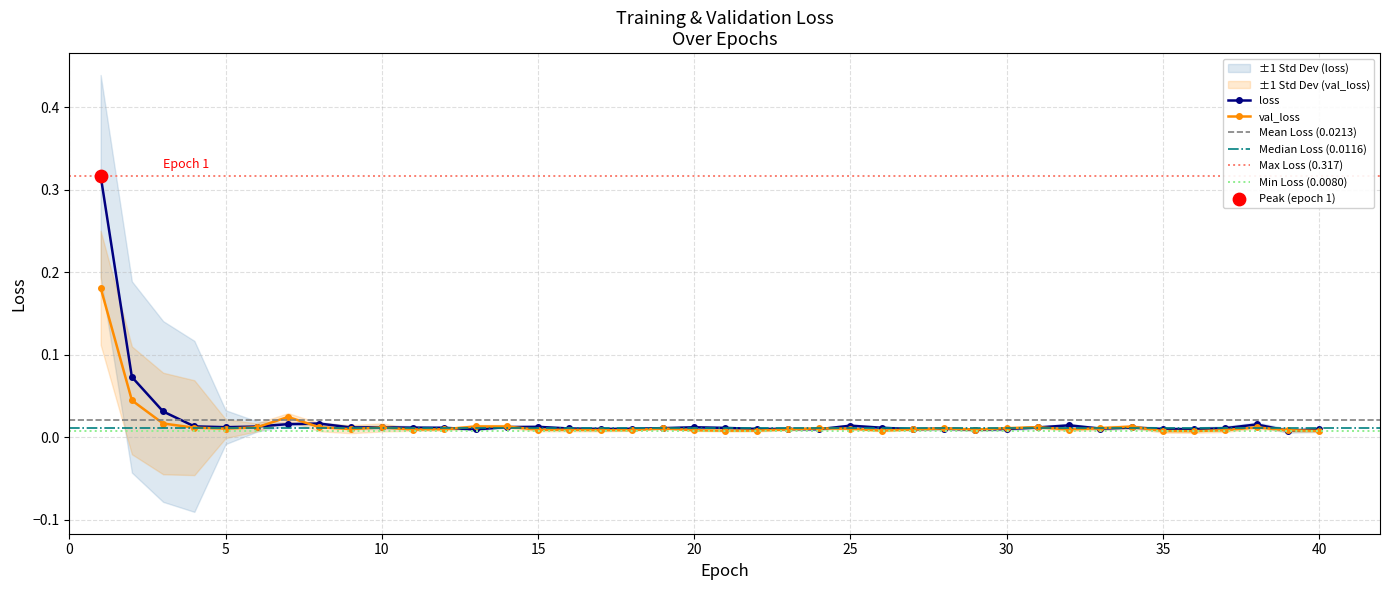

Which series has the widest spread of Y values?

loss